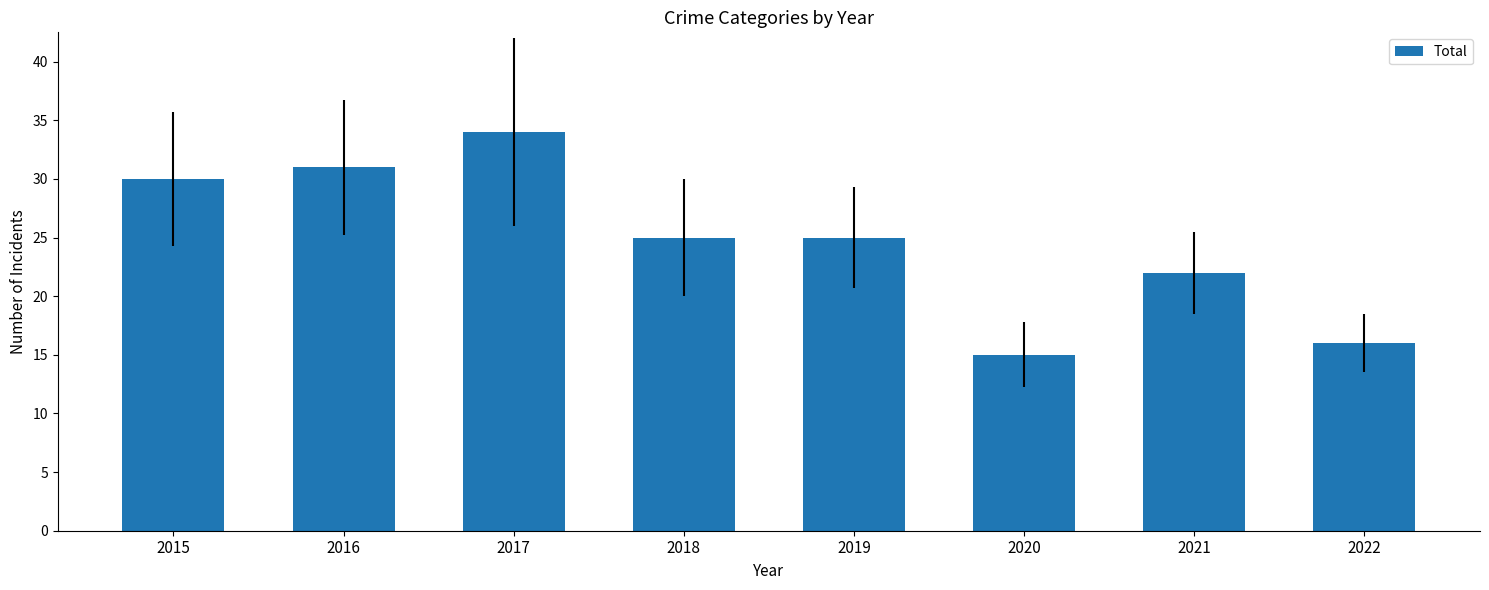

Which has a higher value, 2016 or 2018?

2016